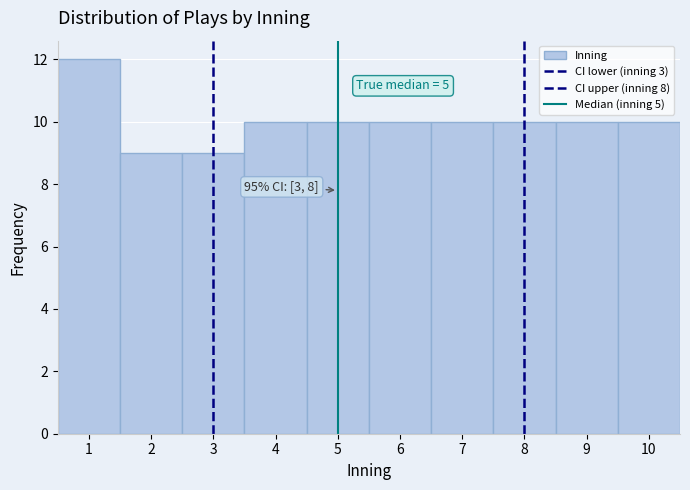

Which range on the x-axis has the tallest bar?

0.5 to 1.5